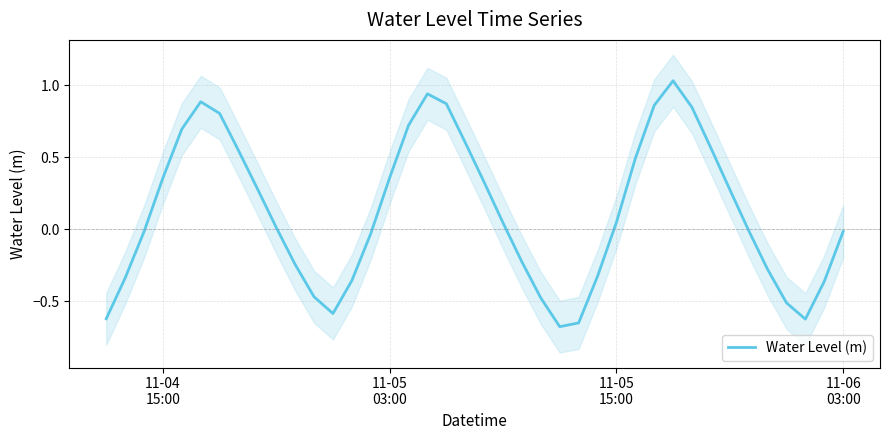

How many lines are shown in the chart?

1